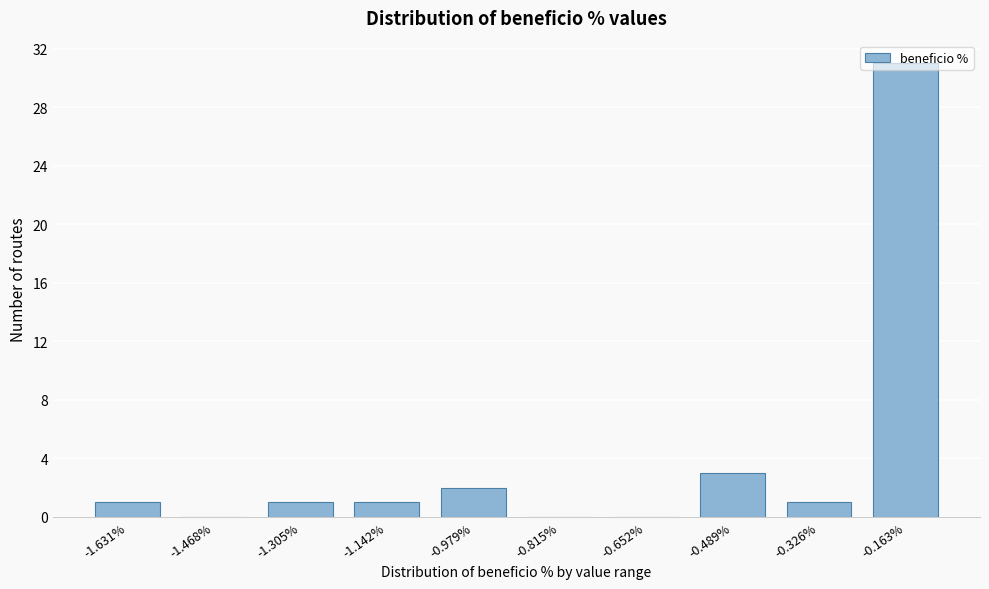

Between -1.631% and -0.815%, which is larger?

-1.631%